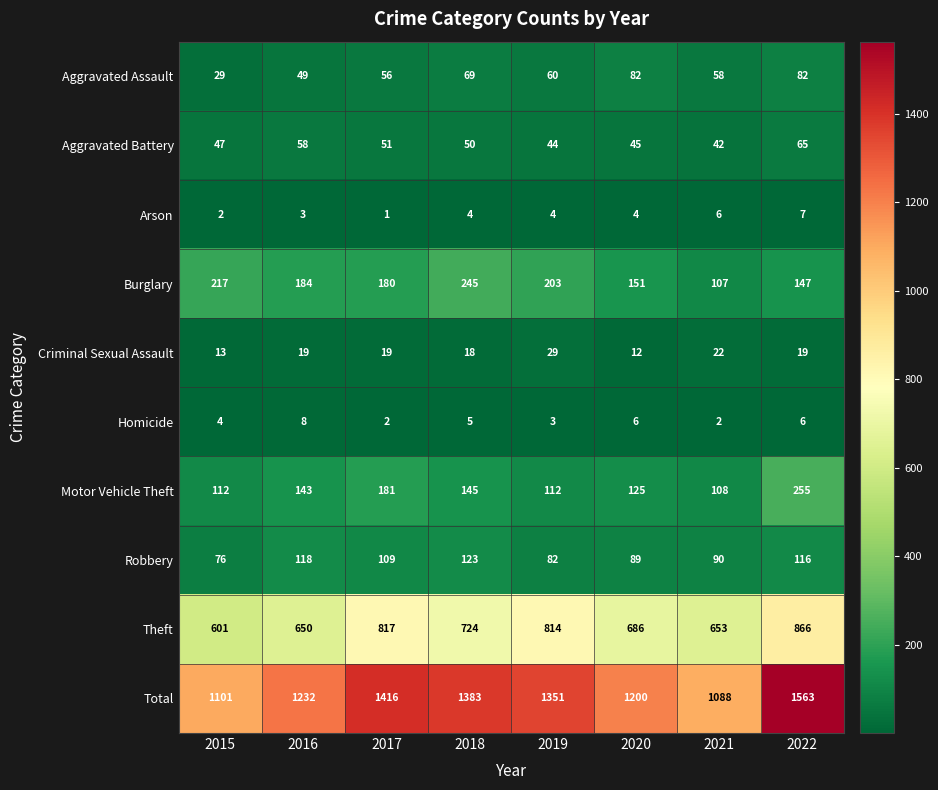

At how many categories does at least one series exceed 191?

8